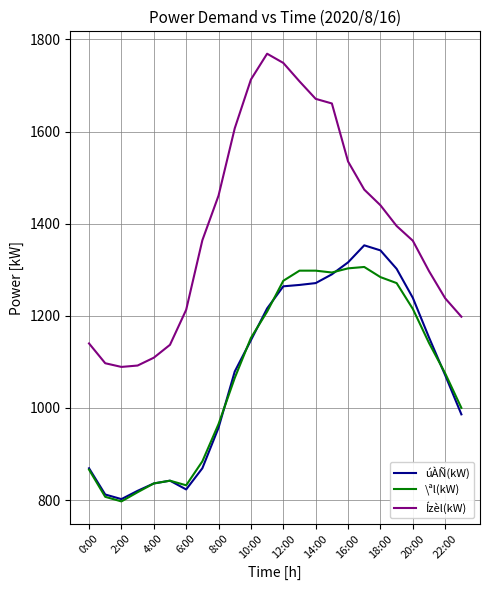

True or false: úÀÑ(kW) and Ízèl(kW) intersect in this chart.

False